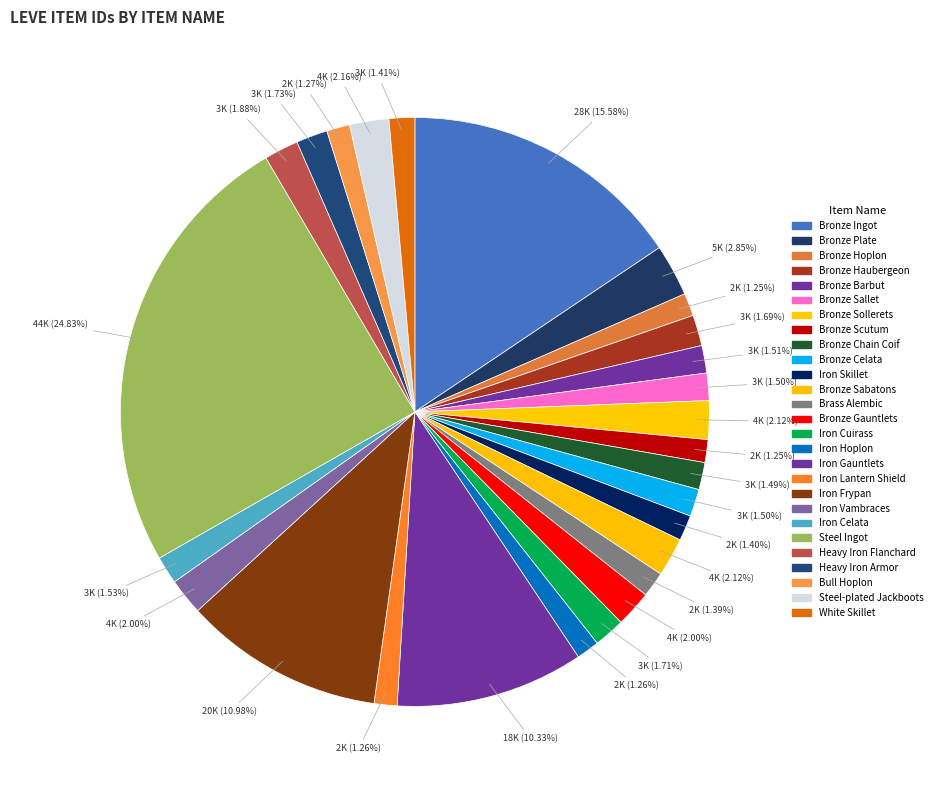

Between Bronze Plate and Bronze Gauntlets, which is larger?

Bronze Plate